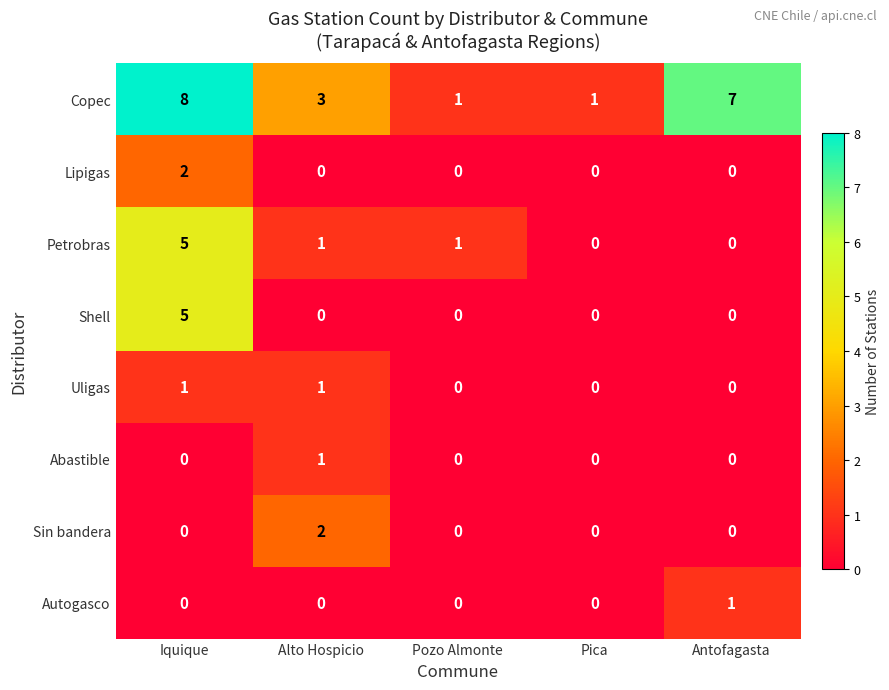

Which label corresponds to the largest value in the chart?

Iquique